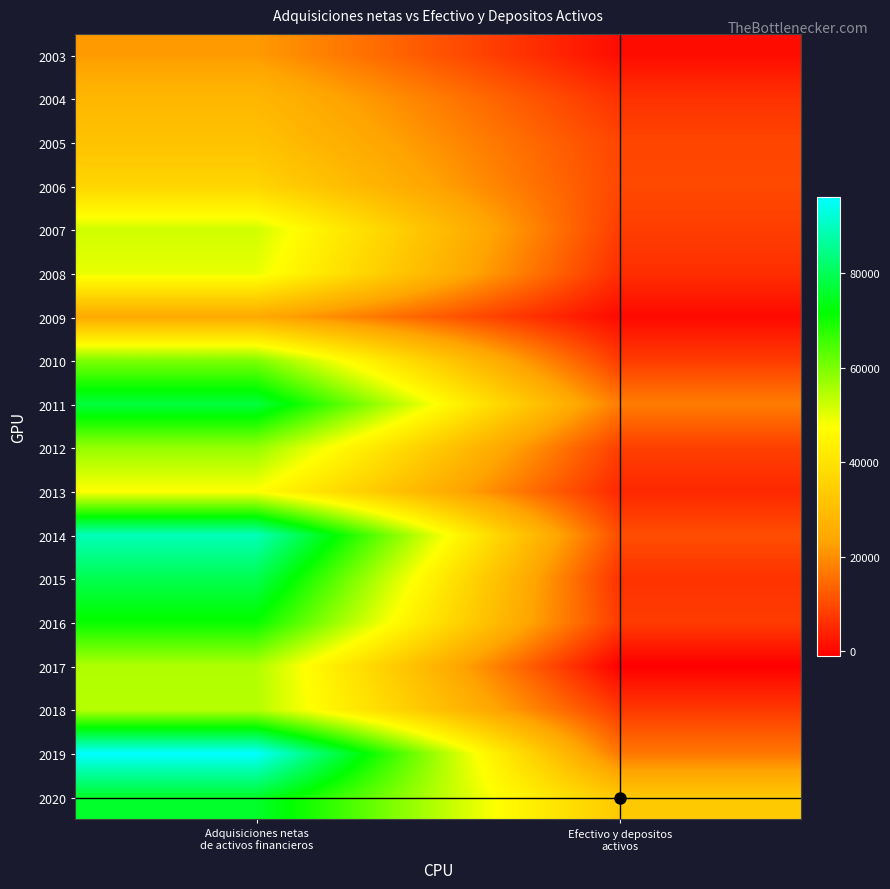

At which category does the chart reach its peak across all series?

Adquisiciones netas
de activos financieros